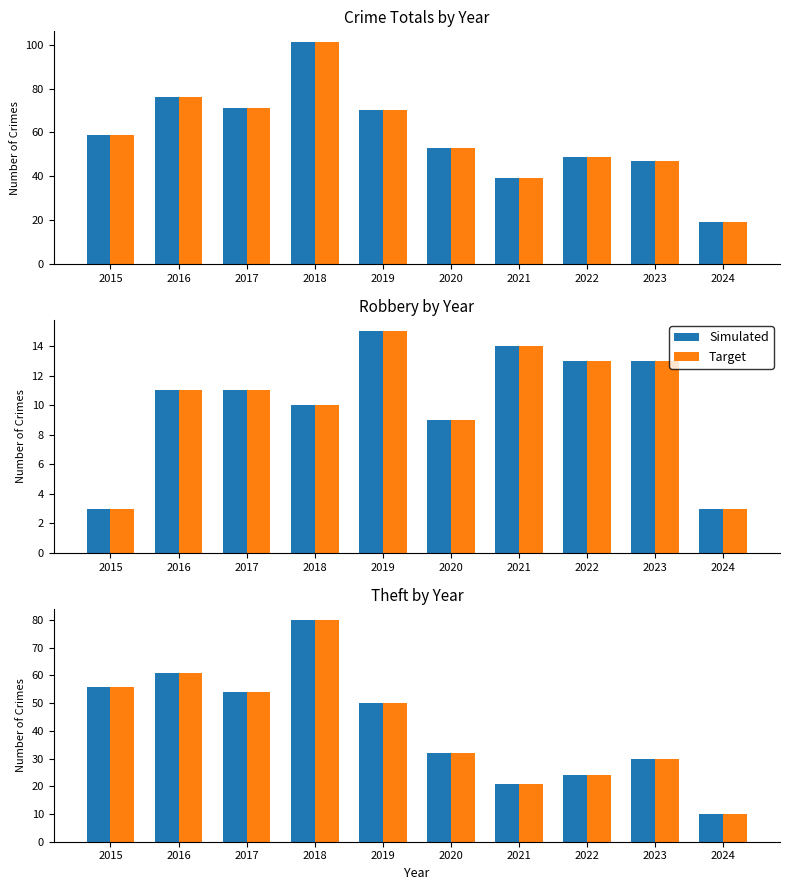

Which category has the lowest value across all series?

2024